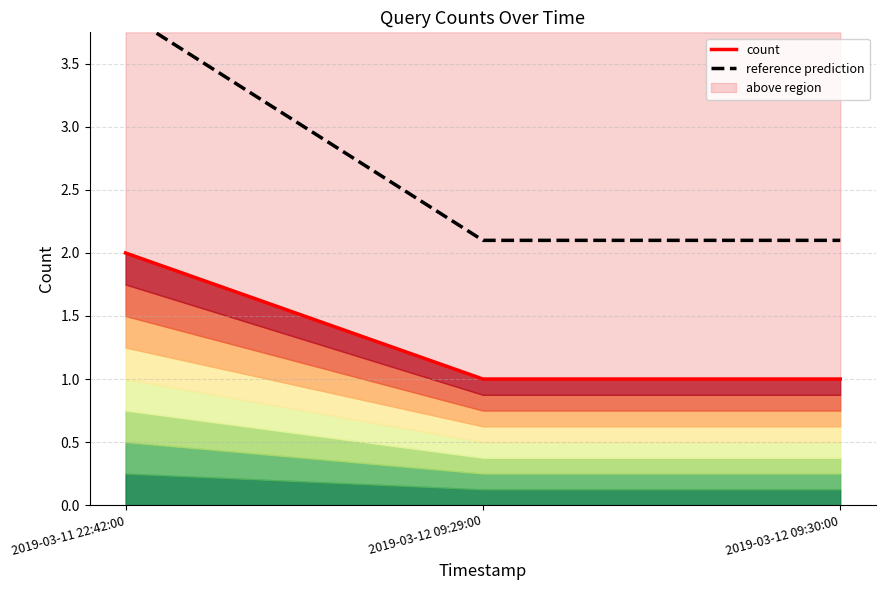

Reading left to right, what are all the values shown in this chart?

count: 2.0	1.0	1.0
reference prediction: 3.9	2.1	2.1